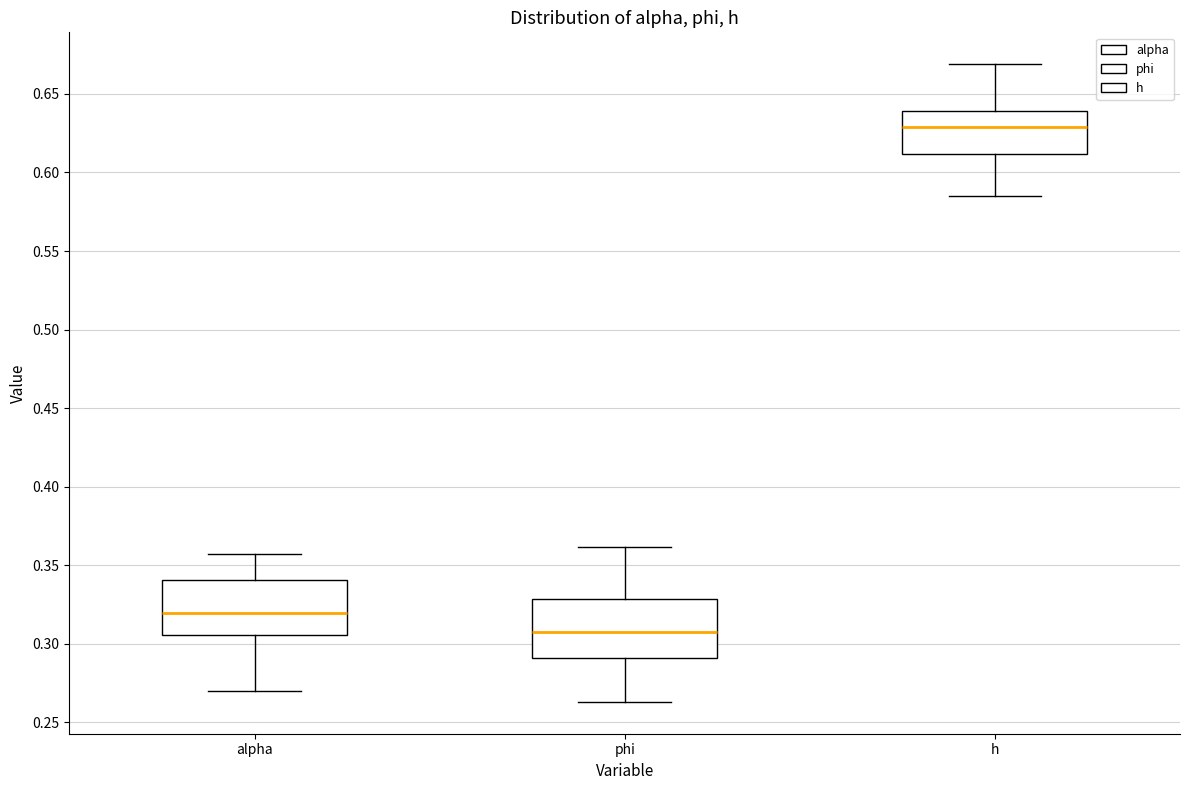

Where is the lower edge of the box for phi on the y-axis? The values are not printed on the chart, so give them approximately, as read against the axis.

0.290